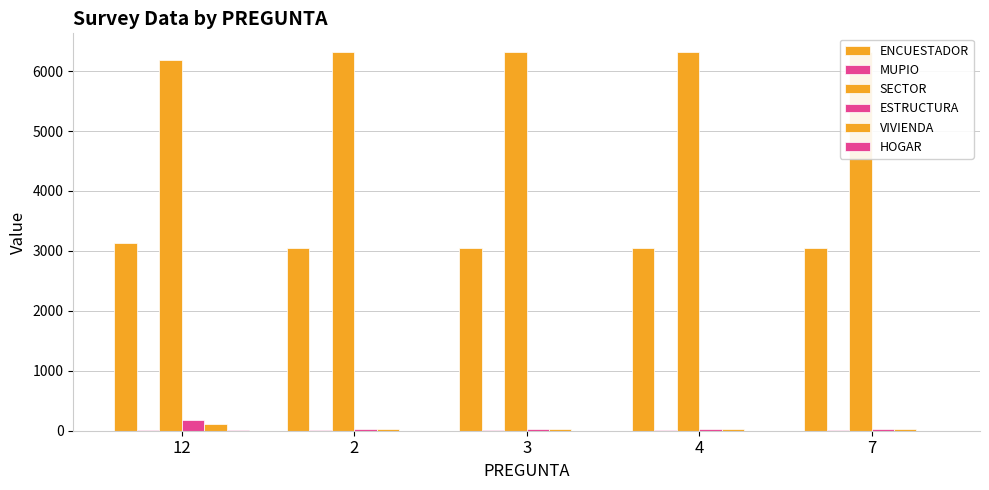

Which series has the widest spread of values?

ESTRUCTURA